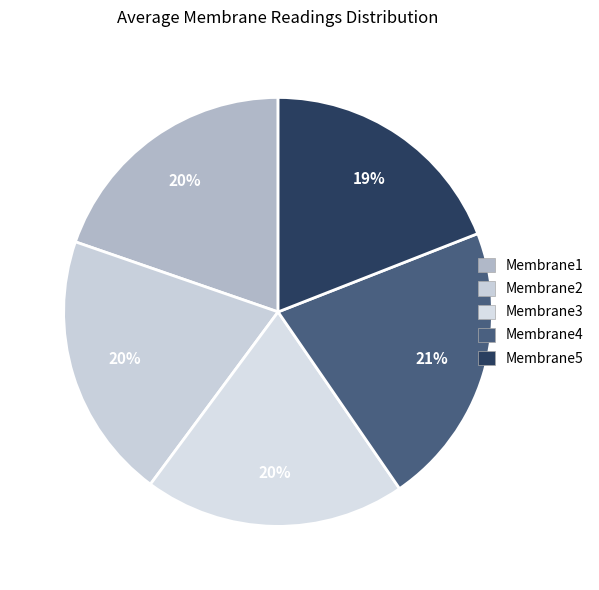

Combined, what portion of the pie is Membrane4 and Membrane2?

41.5%